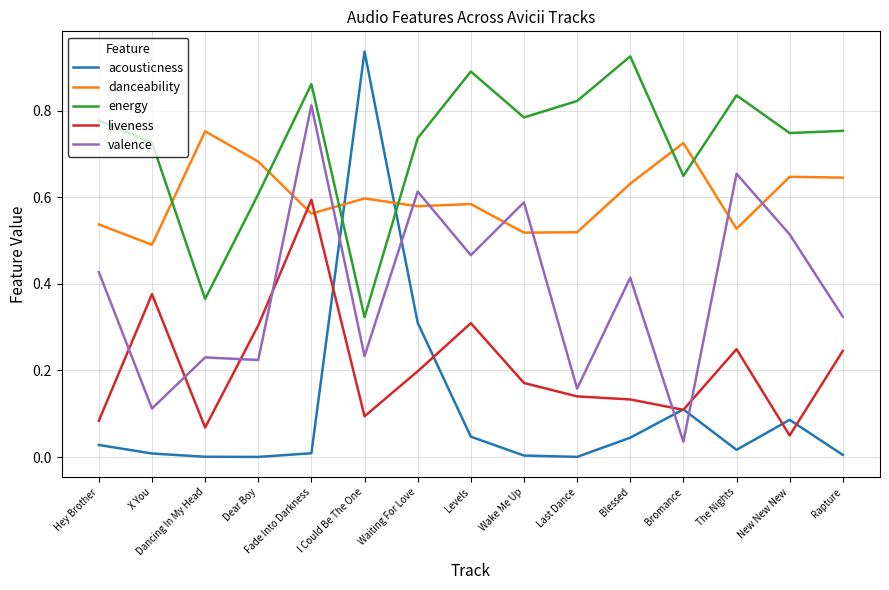

List the series in order of their overall mean, highest first.

energy, danceability, valence, liveness, acousticness